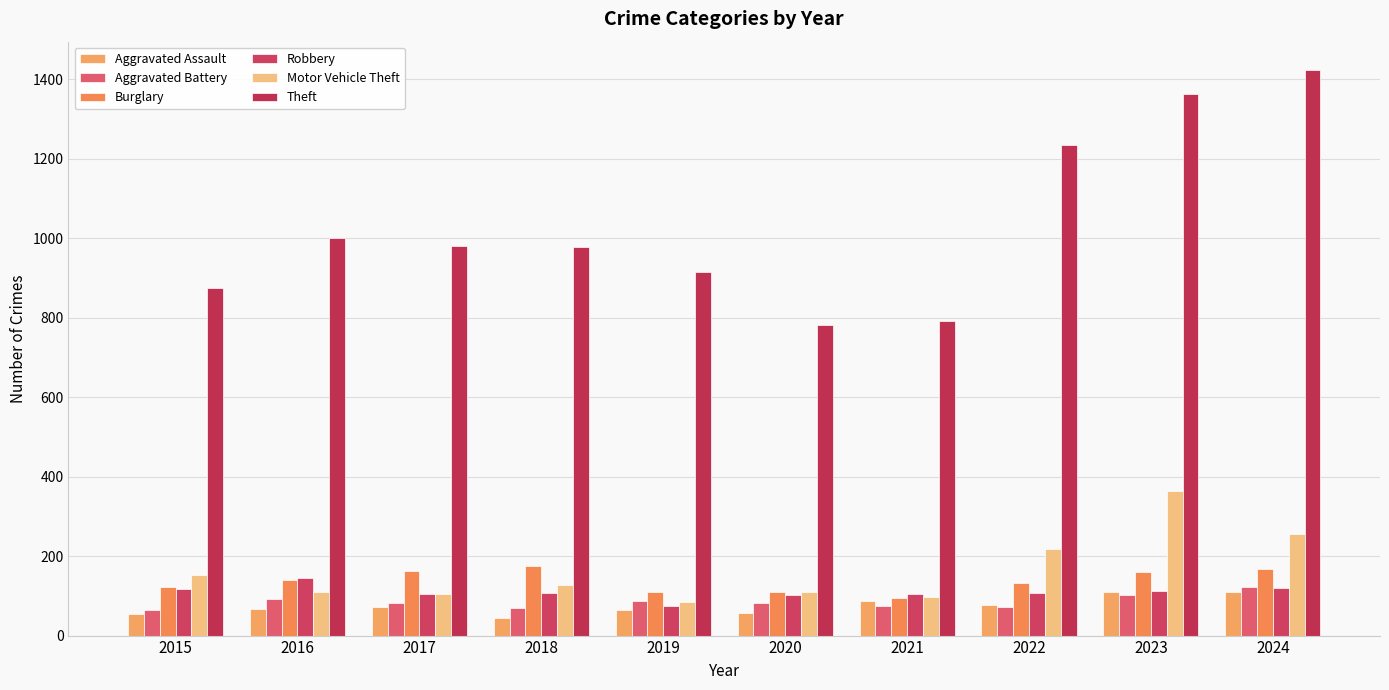

What is the sum of the Motor Vehicle Theft values at 2019 and 2021?

180